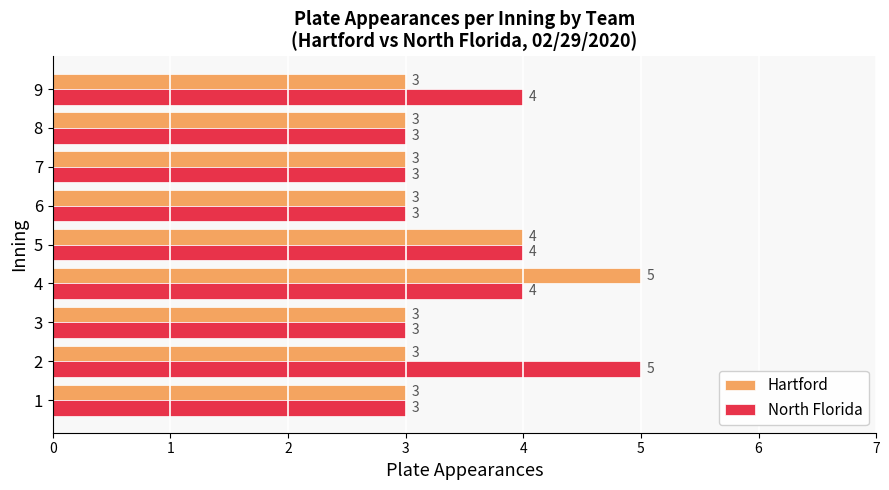

The value of North Florida at 4 is 6. True or false?

False